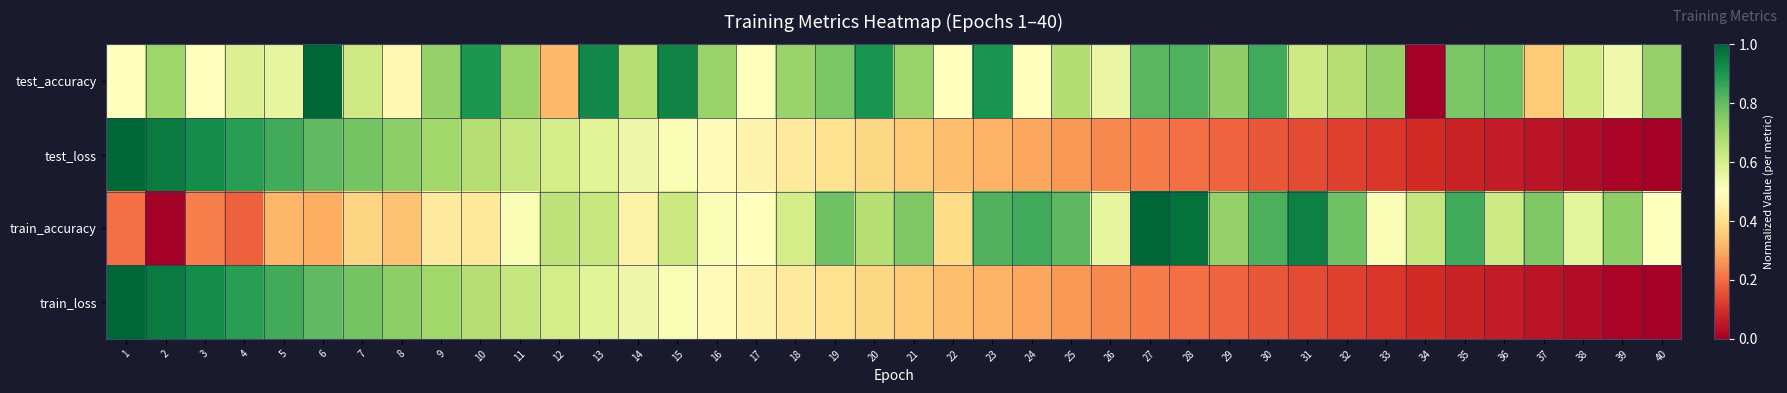

Reading left to right, what are all the values shown in this chart?

test_accuracy: 1=0.5	2=0.7	3=0.5	4=0.6	5=0.6	6=1.0	7=0.6	8=0.5	9=0.7	10=0.9	11=0.7	12=0.3	13=0.9	14=0.7	15=0.9	16=0.7	17=0.5	18=0.7	19=0.8	20=0.9	21=0.7	22=0.5	23=0.9	24=0.5	25=0.7	26=0.6	27=0.8	28=0.8	29=0.7	30=0.9	31=0.6	32=0.7	33=0.7	34=0.0	35=0.8	36=0.8	37=0.4	38=0.6	39=0.5	40=0.7
test_loss: 1=1.0	2=1.0	3=0.9	4=0.9	5=0.8	6=0.8	7=0.8	8=0.7	9=0.7	10=0.7	11=0.6	12=0.6	13=0.6	14=0.5	15=0.5	16=0.5	17=0.5	18=0.4	19=0.4	20=0.4	21=0.4	22=0.3	23=0.3	24=0.3	25=0.3	26=0.2	27=0.2	28=0.2	29=0.2	30=0.2	31=0.1	32=0.1	33=0.1	34=0.1	35=0.1	36=0.1	37=0.0	38=0.0	39=0.0	40=0.0
train_accuracy: 1=0.2	2=0.0	3=0.2	4=0.2	5=0.3	6=0.3	7=0.4	8=0.3	9=0.4	10=0.4	11=0.5	12=0.7	13=0.6	14=0.5	15=0.6	16=0.5	17=0.5	18=0.6	19=0.8	20=0.7	21=0.8	22=0.4	23=0.8	24=0.8	25=0.8	26=0.6	27=1.0	28=1.0	29=0.7	30=0.8	31=0.9	32=0.8	33=0.5	34=0.6	35=0.8	36=0.6	37=0.8	38=0.6	39=0.7	40=0.5
train_loss: 1=1.0	2=1.0	3=0.9	4=0.9	5=0.8	6=0.8	7=0.8	8=0.7	9=0.7	10=0.7	11=0.6	12=0.6	13=0.6	14=0.5	15=0.5	16=0.5	17=0.5	18=0.4	19=0.4	20=0.4	21=0.4	22=0.3	23=0.3	24=0.3	25=0.3	26=0.2	27=0.2	28=0.2	29=0.2	30=0.2	31=0.1	32=0.1	33=0.1	34=0.1	35=0.1	36=0.1	37=0.0	38=0.0	39=0.0	40=0.0